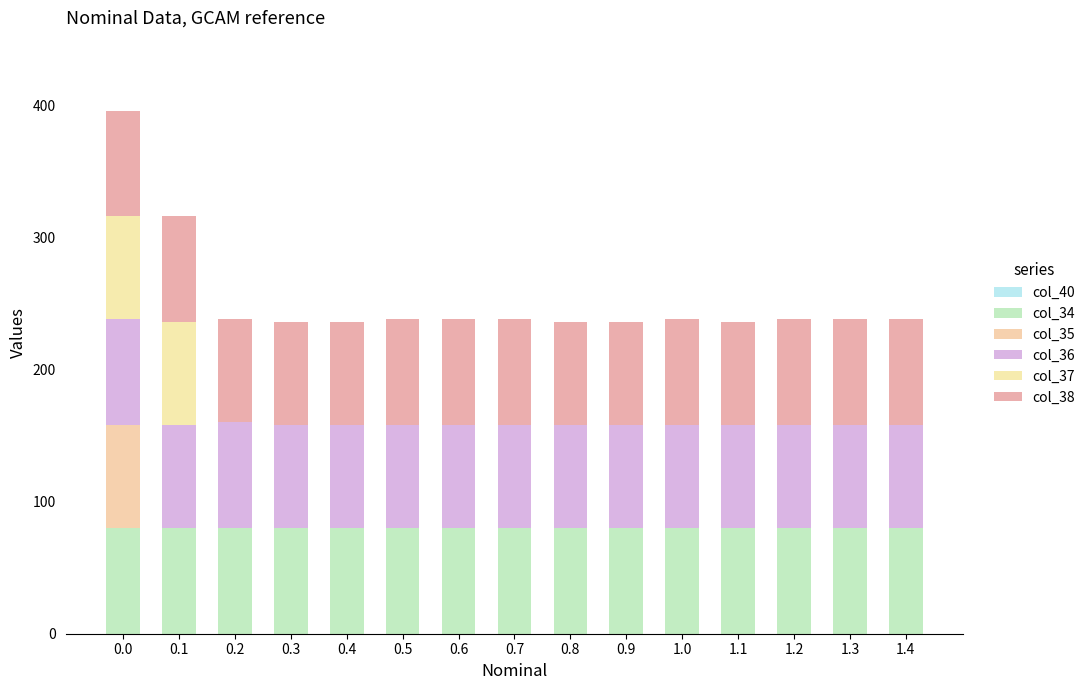

Rank the categories by col_36 value from lowest to highest.

0.1, 0.3, 0.4, 0.5, 0.6, 0.7, 0.8, 0.9, 1.0, 1.1, 1.2, 1.3, 1.4, 0.0, 0.2